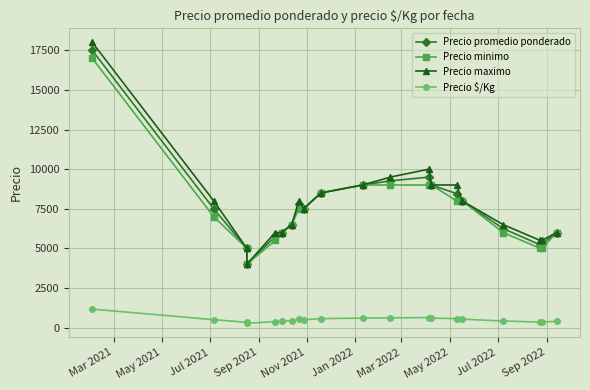

True or false: Precio promedio ponderado and Precio maximo cross at least once.

False